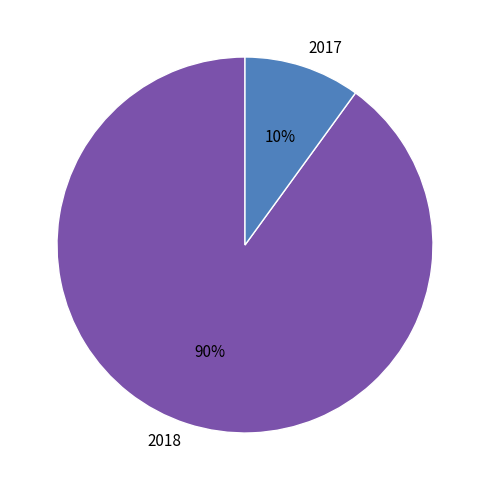

Is the sum of 2018 and 2017 greater than half?

Yes